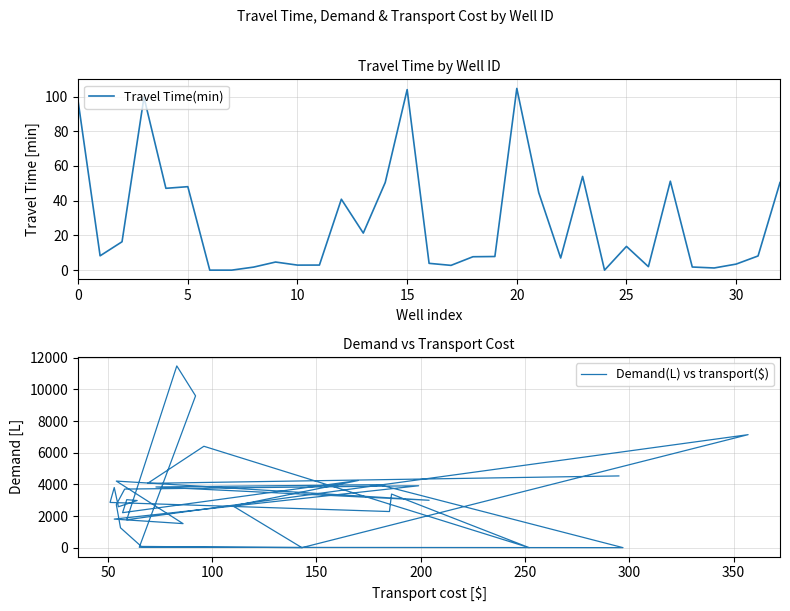

Reading left to right, extract all data points from this chart.

Travel Time(min): 97.1	8.2	16.4	99.5	47.1	48.1	0.0	0.0	1.8	4.7	2.9	2.9	40.9	21.4	50.5	104.0	3.9	2.8	7.7	7.8	104.7	44.6	7.0	54.0	0.0	13.7	2.0	51.2	1.8	1.2	3.5	8.2	50.5
Demand(L) vs transport($): 4532.0	4062.0	6406.0	0.0	3386.0	2282.0	2857.0	3799.0	2585.0	2977.0	3031.0	2210.0	4242.0	2631.0	0.0	7140.0	1763.0	11483.0	9591.0	23.0	0.0	3980.0	3834.0	2994.0	4206.0	1519.0	1805.0	3911.0	3701.0	2719.0	1255.0	76.0	0.0